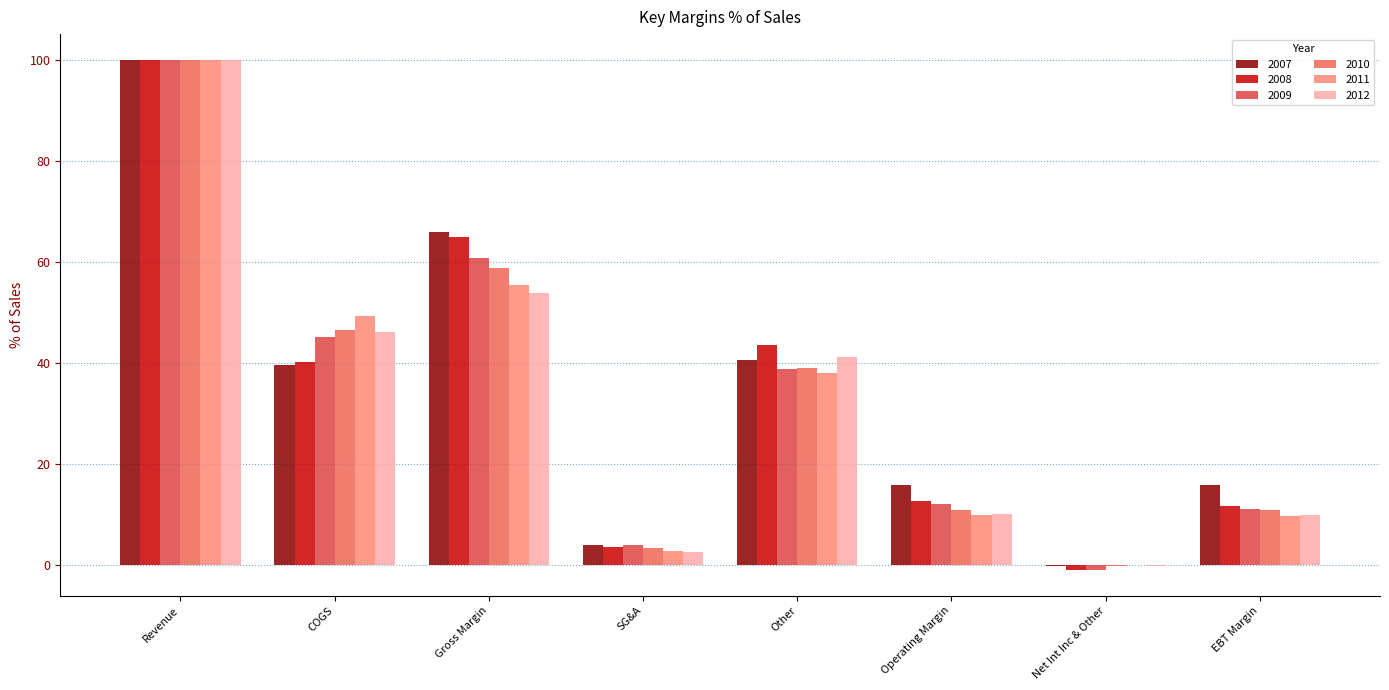

What is the highest value of the 2008 series?

100.0